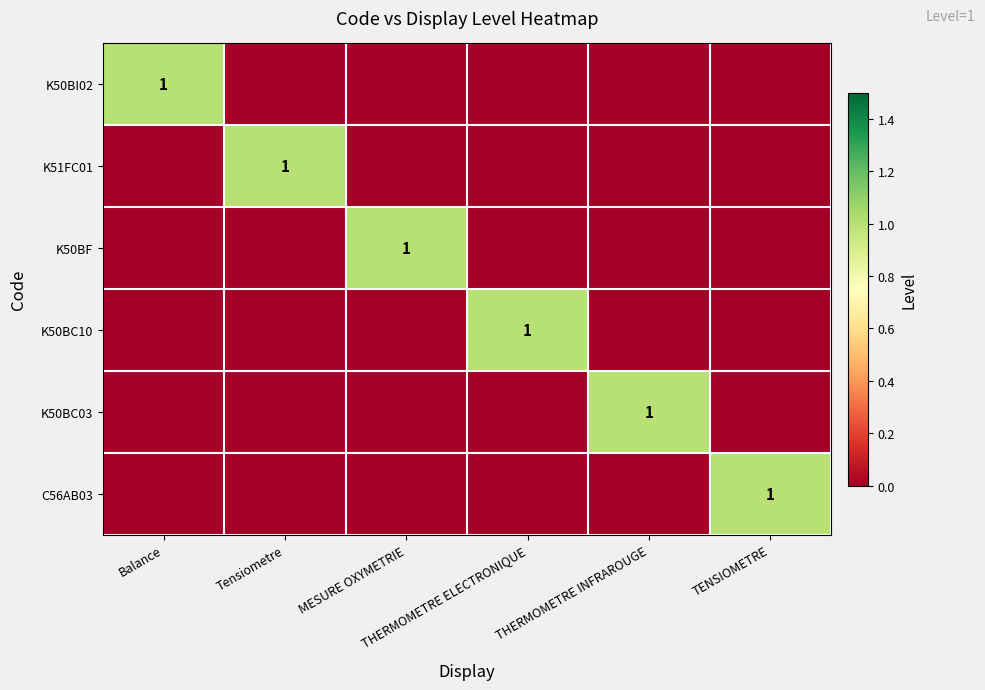

How many values in the C56AB03 series exceed 0?

1